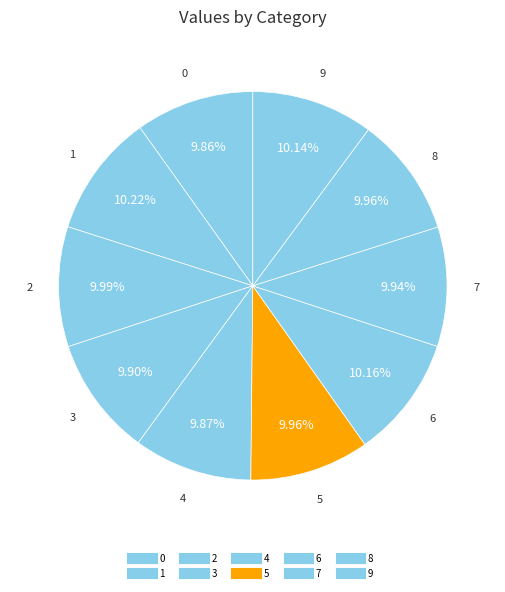

How many slices are in this pie chart?

10